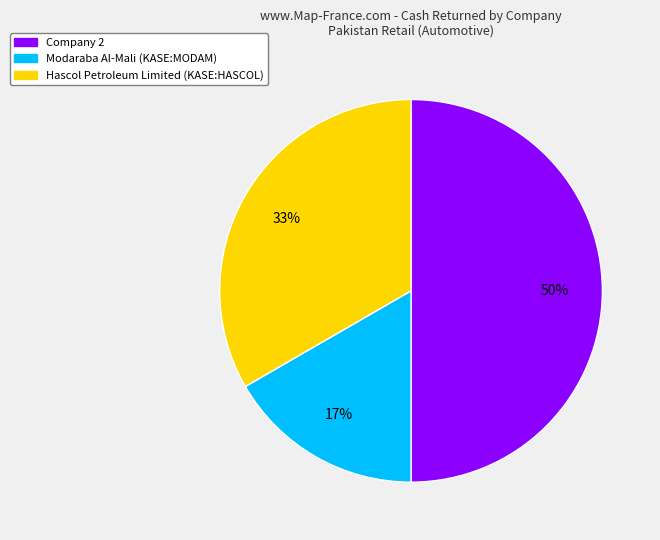

The Hascol Petroleum Limited (KASE:HASCOL) slice represents 33% of the pie. True or false?

True